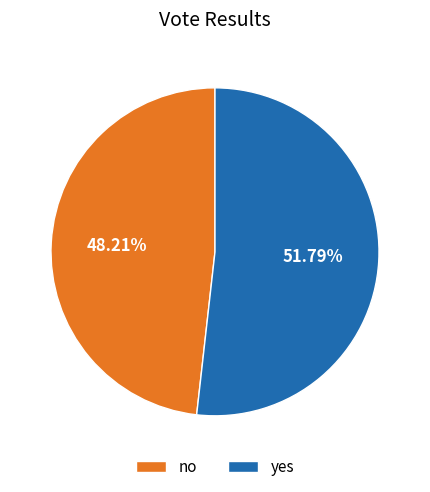

Do no and yes together represent more than half of the pie?

Yes